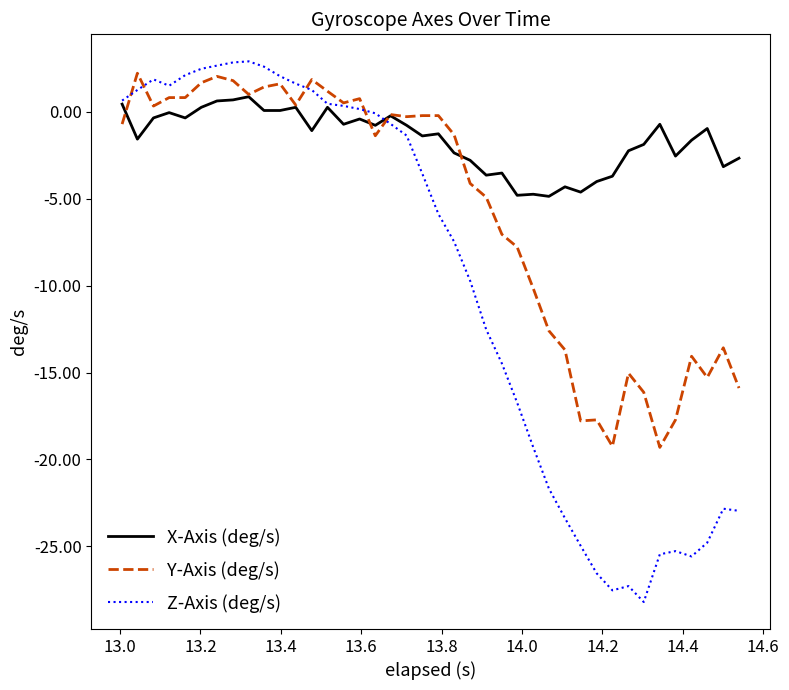

What is the maximum value for X-Axis (deg/s)?

0.9